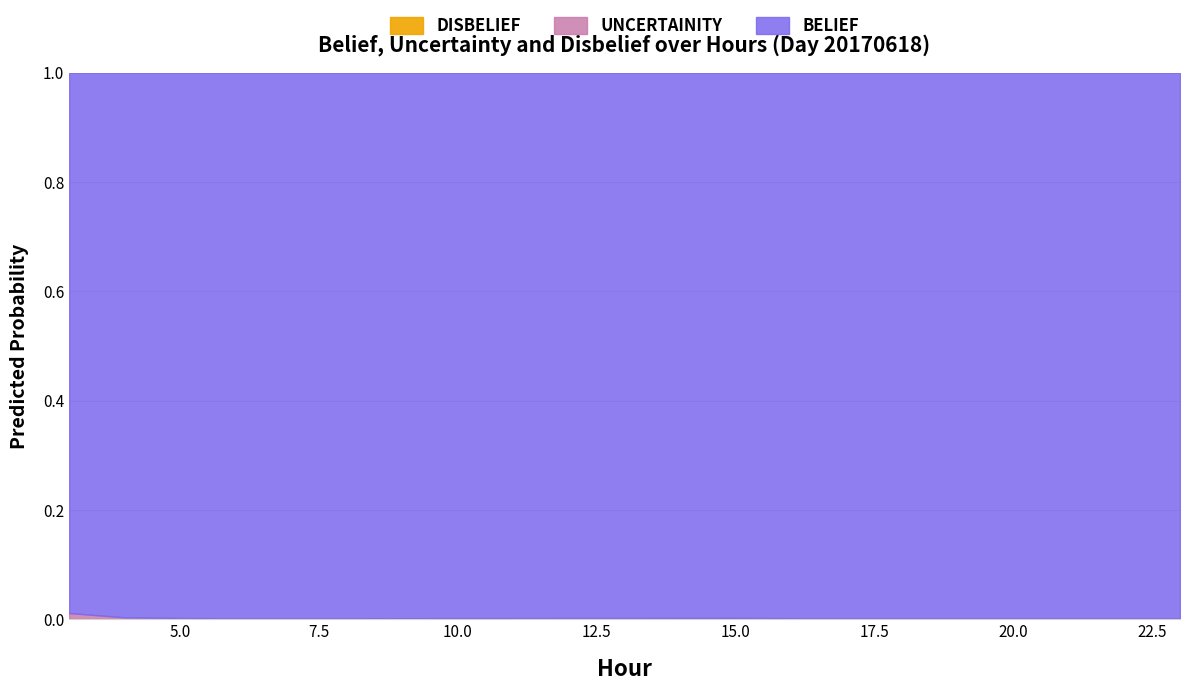

Which series has the largest range (max minus min)?

belief